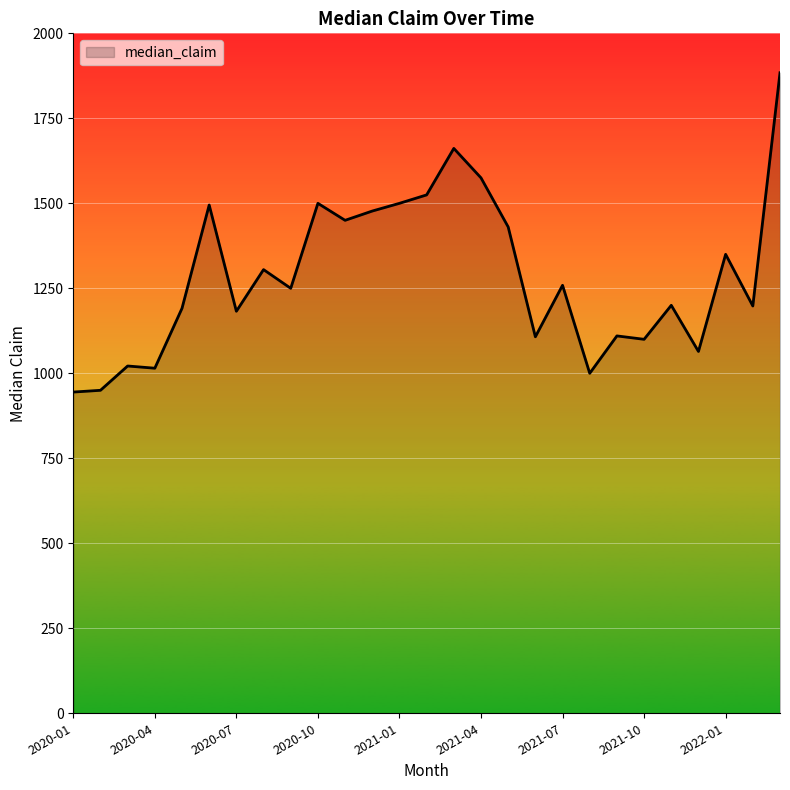

What is the minimum value shown in the chart?

944.8